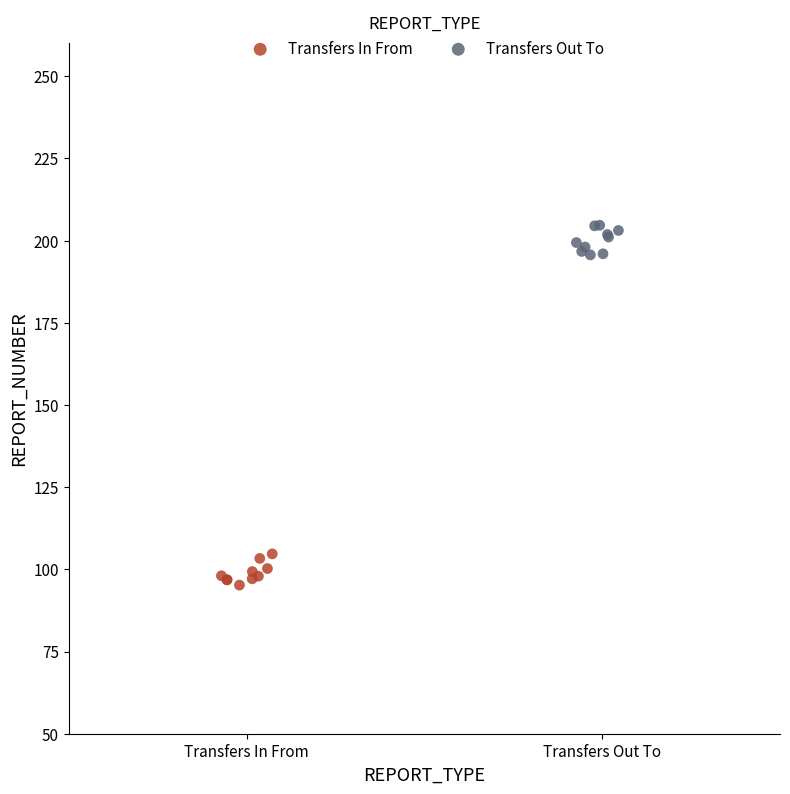

Which series reaches the minimum Y coordinate?

Transfers In From